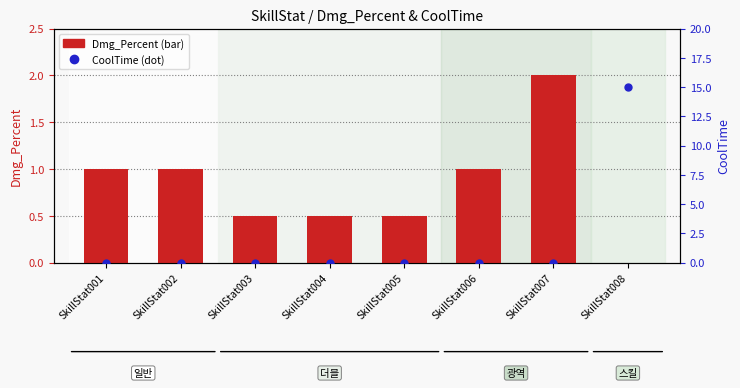

What is the maximum value for Dmg_Percent?

2.0